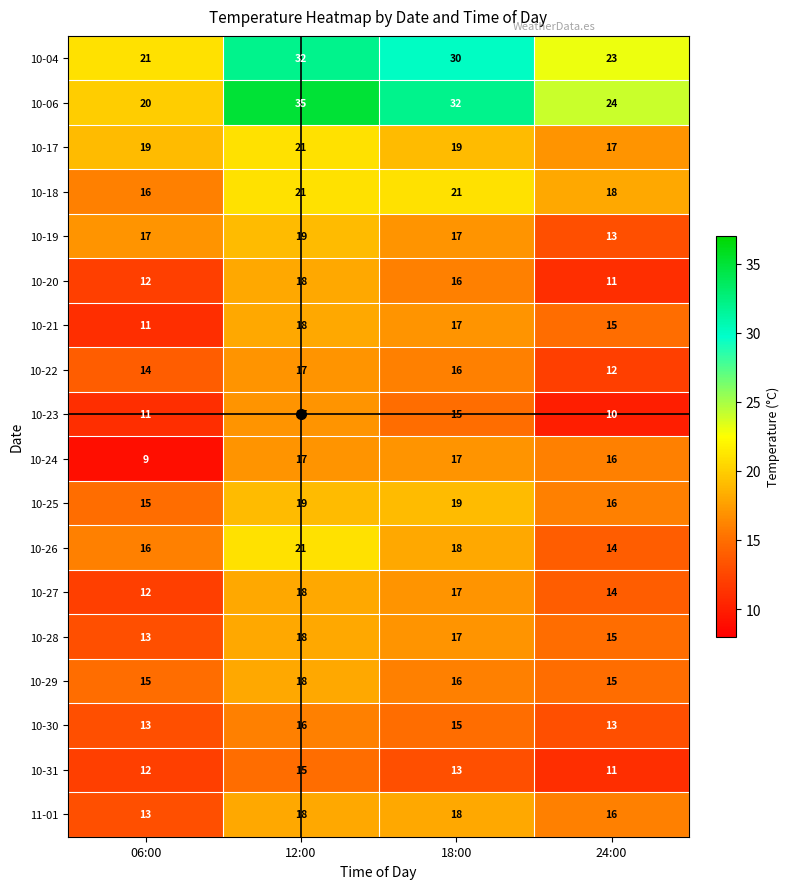

What is the sum of all 11-01 values?

65